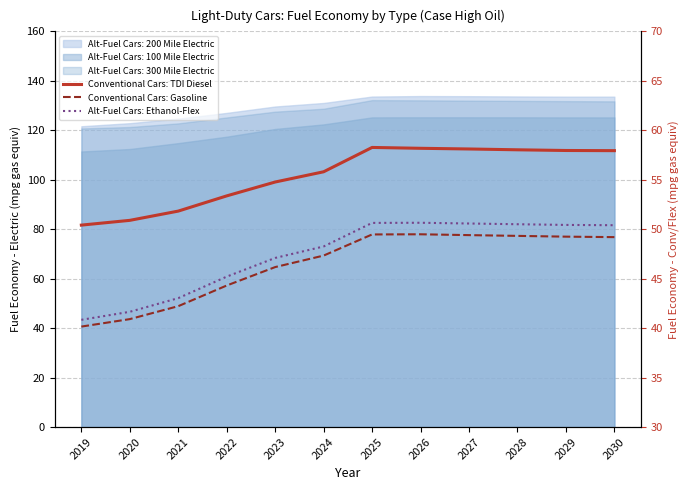

The Conventional Cars: Gasoline series shows 83.1 at 2028. True or false?

False